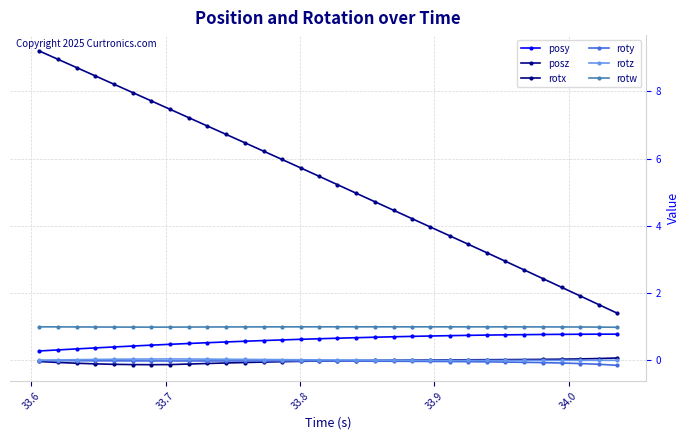

How many lines are shown in the chart?

6